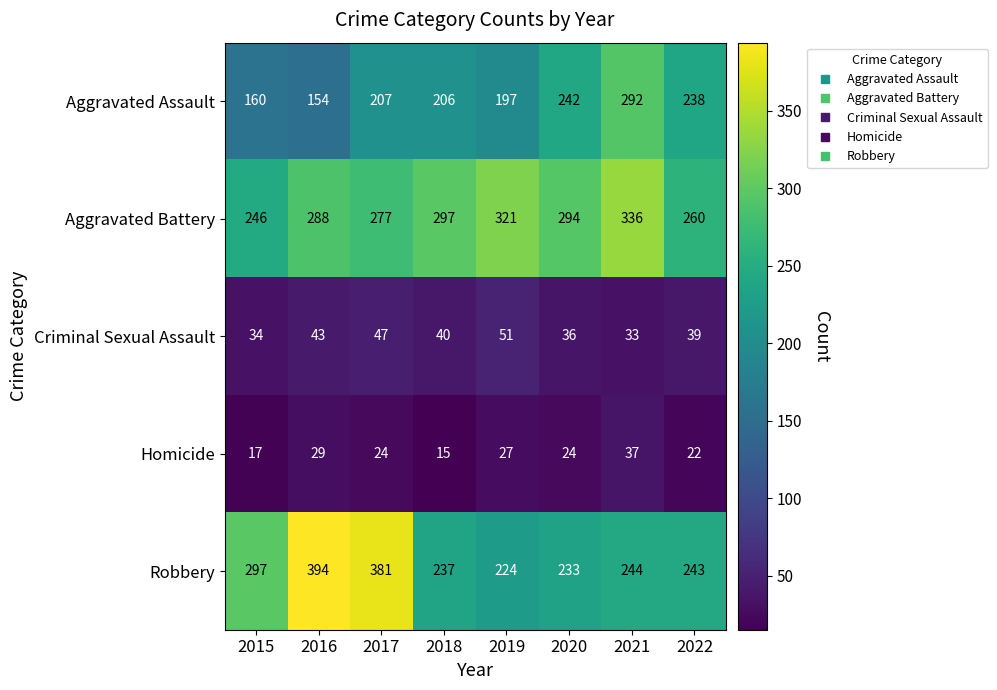

What is the average value of the Homicide series?

24